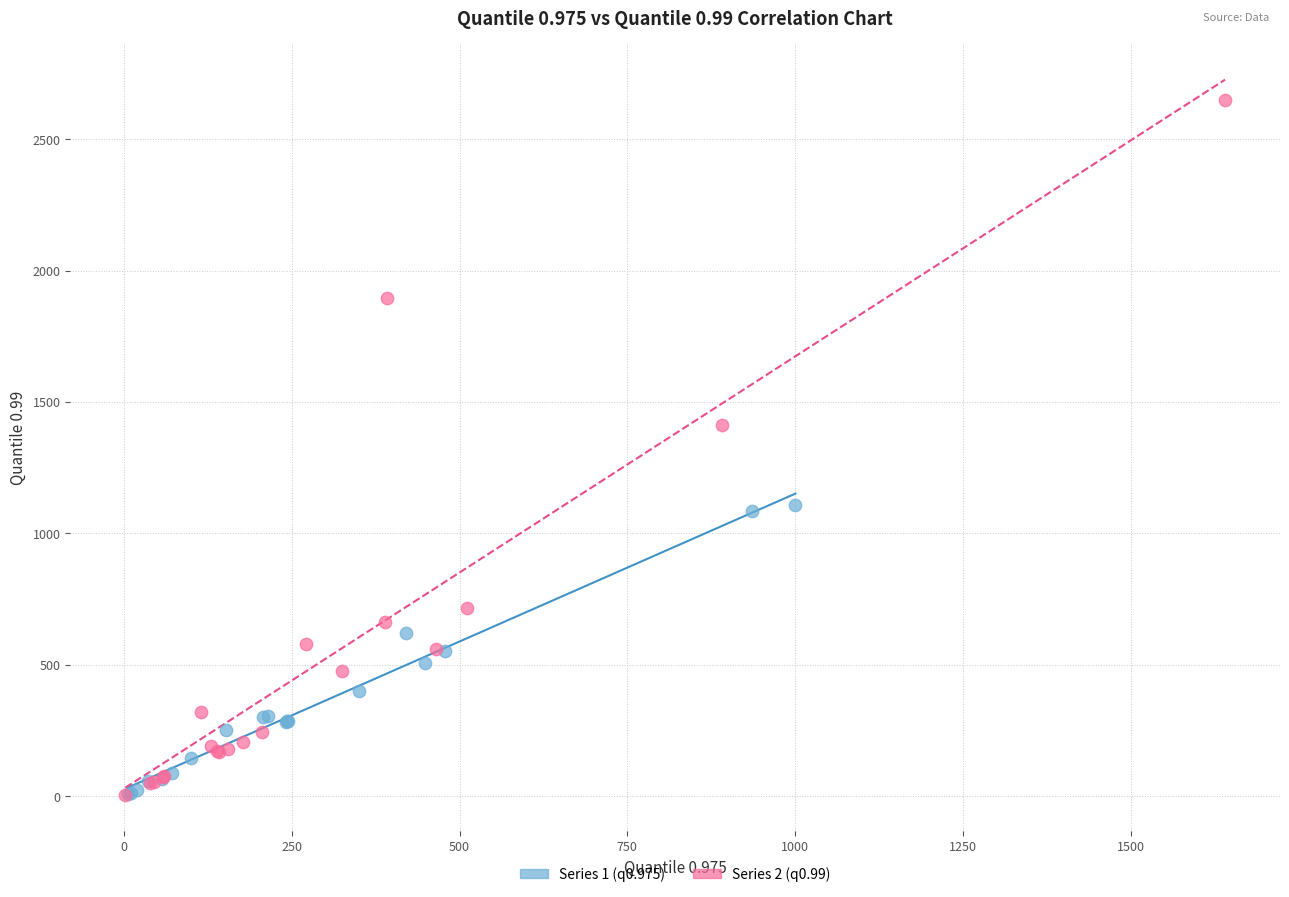

Which series has the widest spread of Y values?

Series 2 (q0.99)